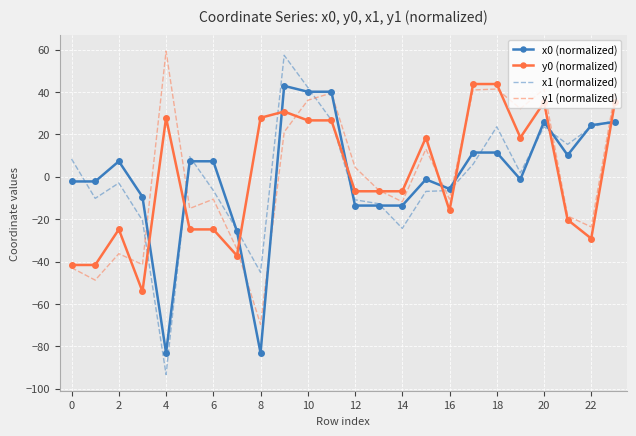

What is the greatest value displayed?

59.3